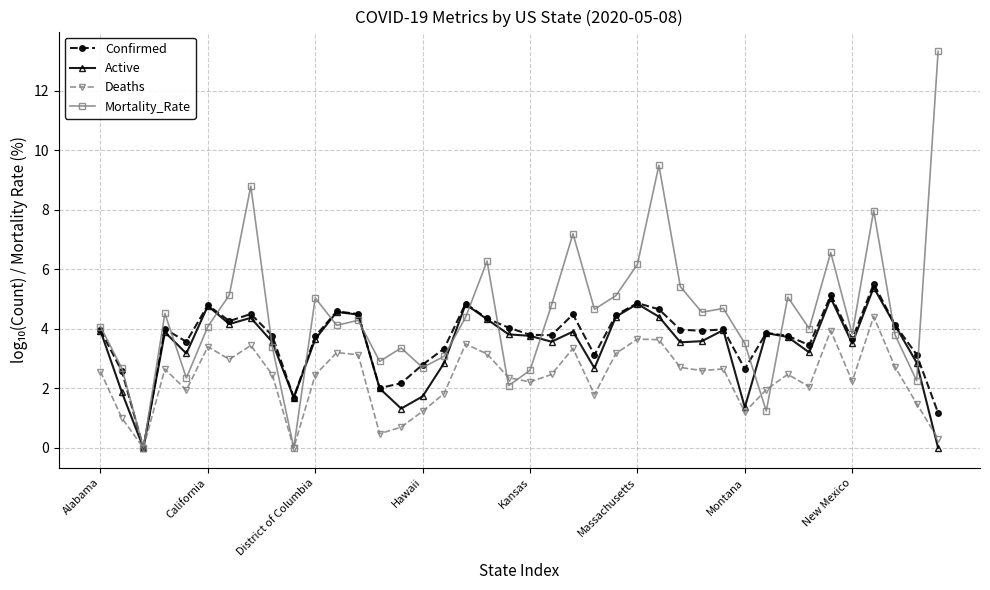

Which series has the widest spread of values?

Mortality_Rate